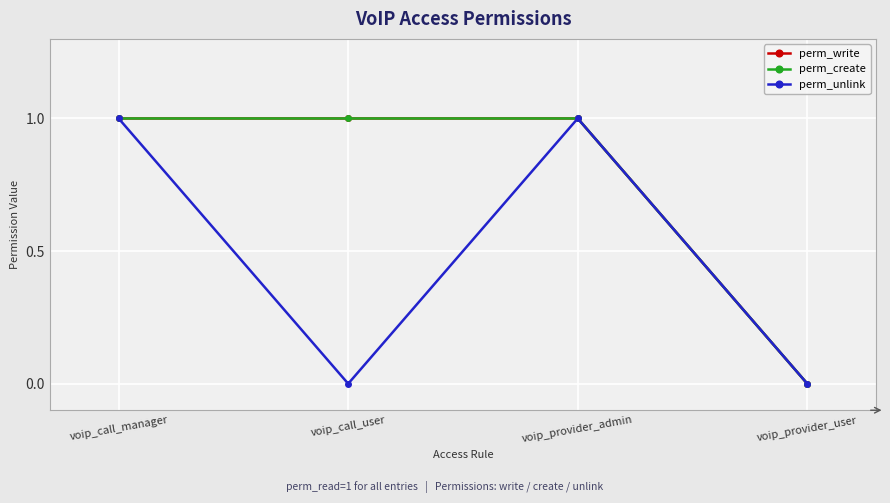

Is it true that perm_create equals 1 at voip_call_user?

True